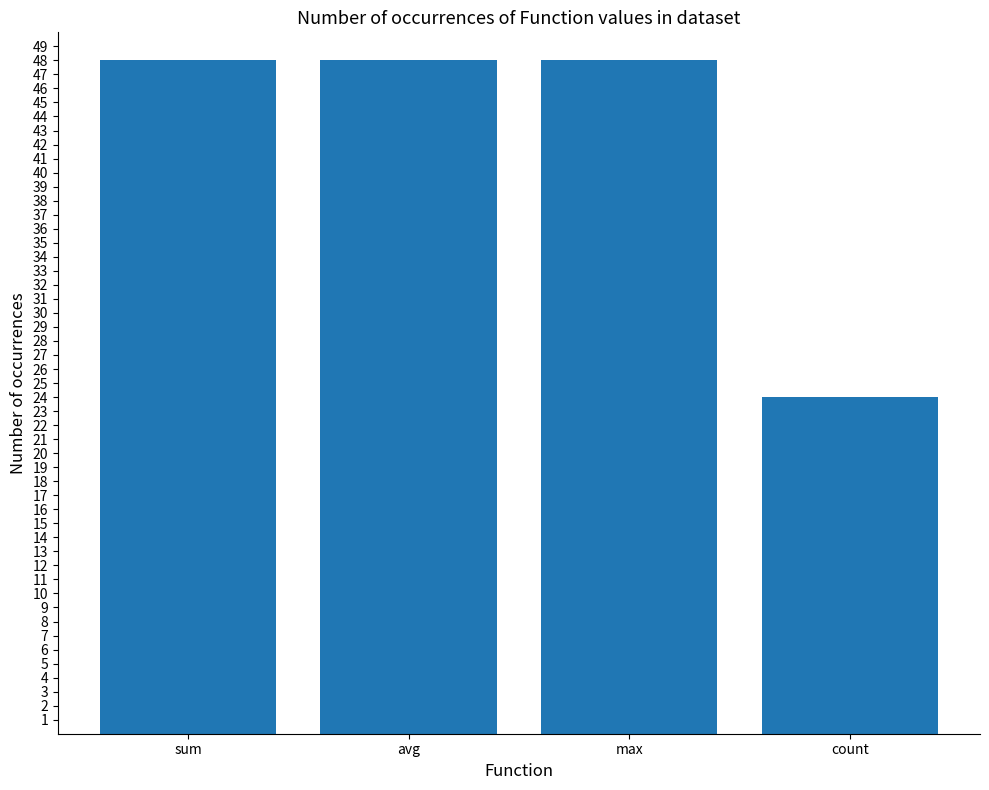

Reading left to right, extract all data points from this chart.

48	48	48	24